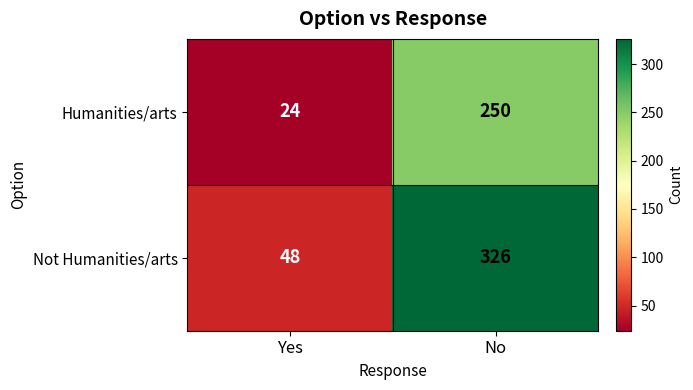

Which series has the largest range (max minus min)?

Not Humanities/arts